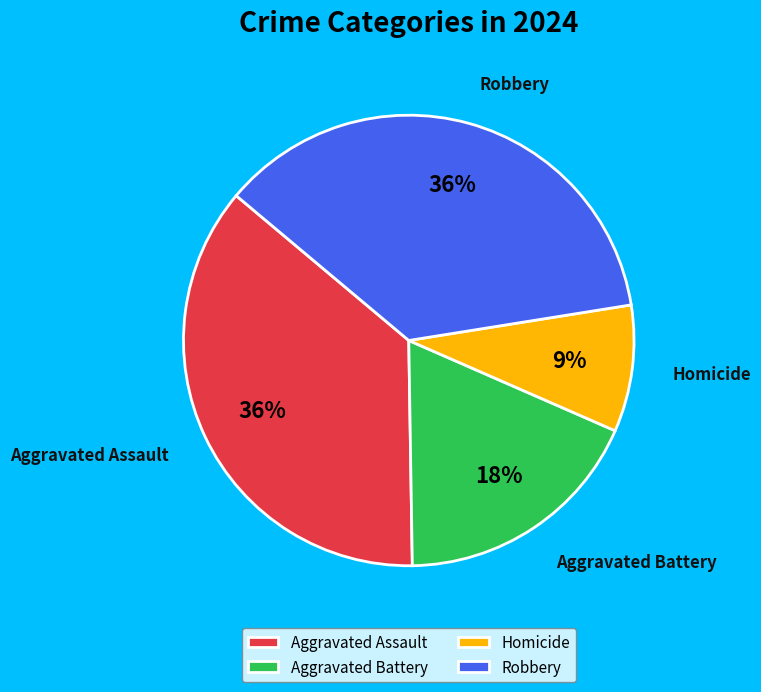

Count the number of slices in the pie.

4